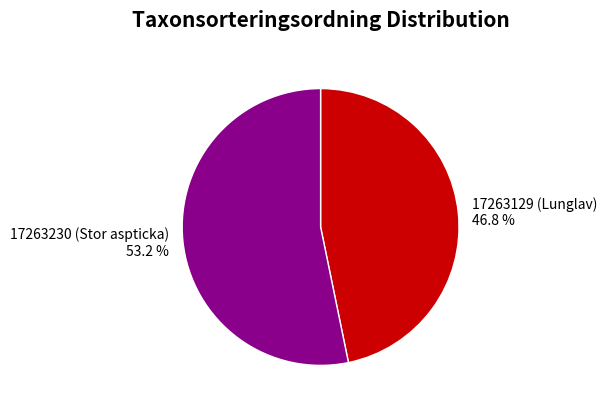

How many segments does this pie chart have?

2